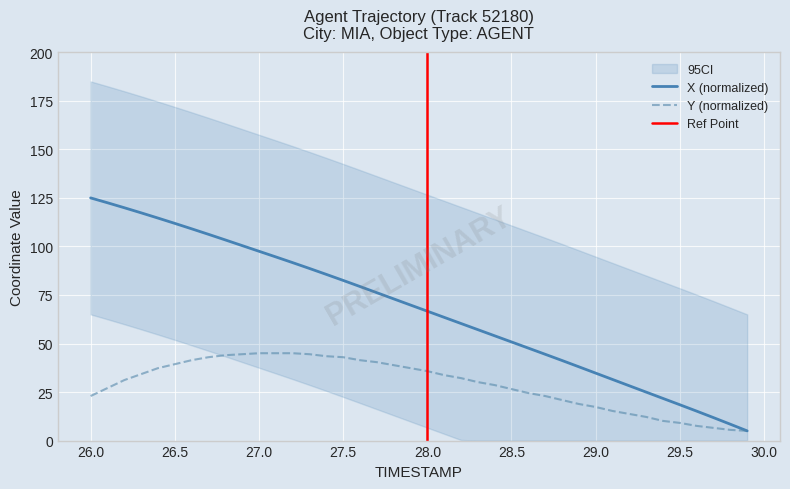

The X series shows 5.0 at 29.9. True or false?

True